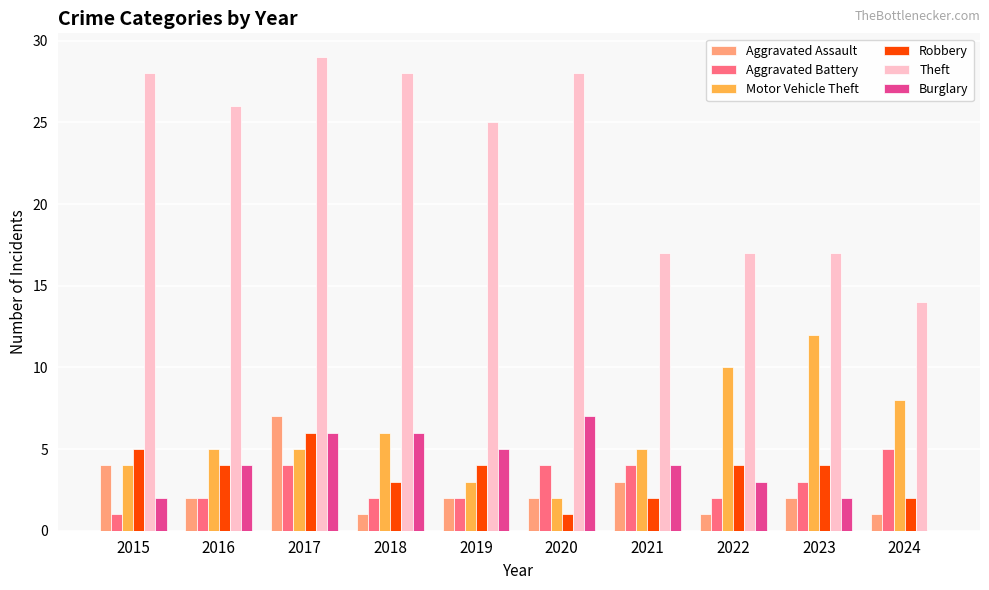

Is it true that Aggravated Assault equals 1 at 2024?

True